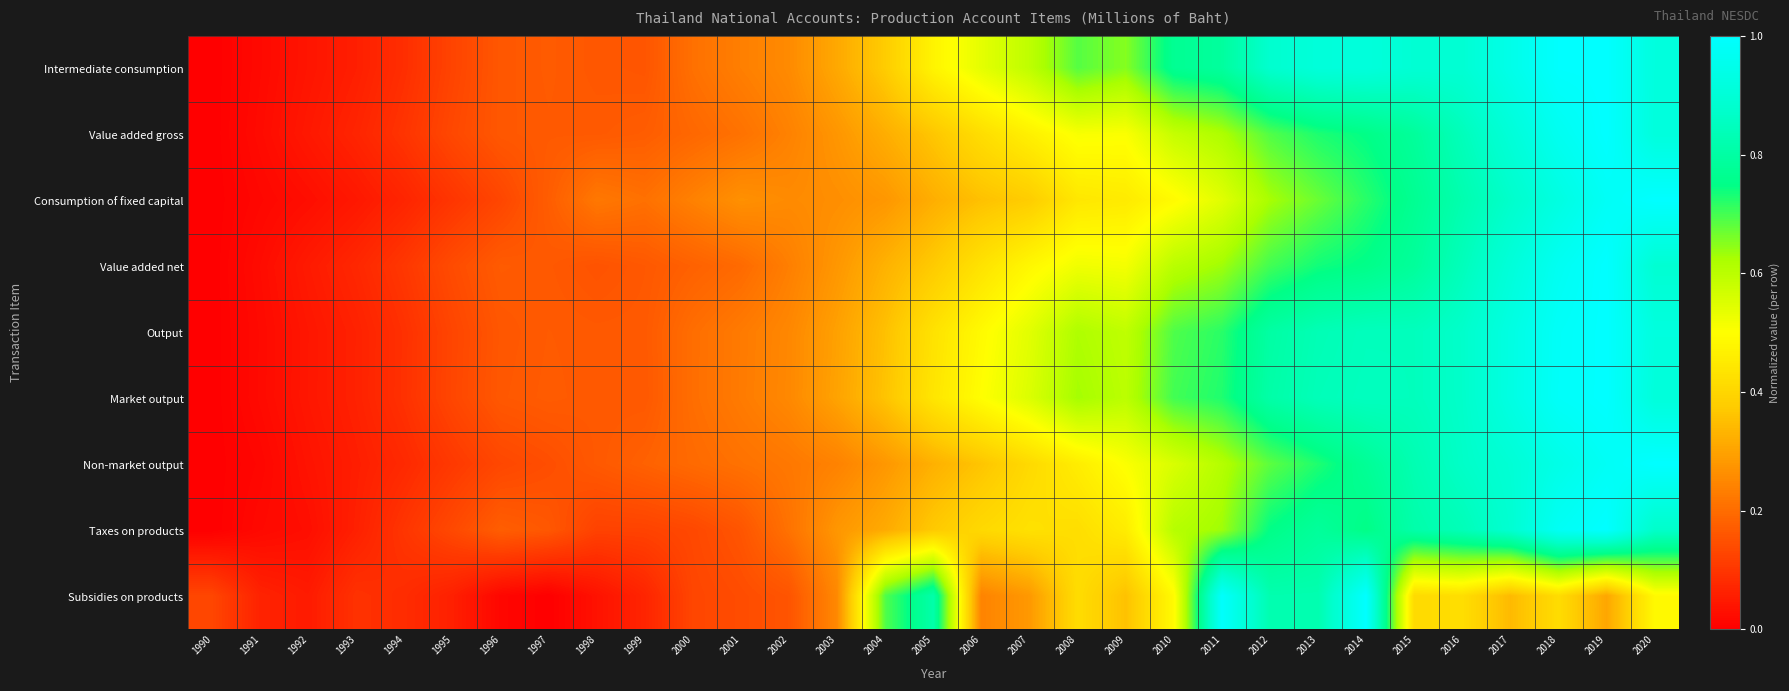

At 1994, list the series in order from smallest to largest.

Consumption of fixed capital, Non-market output, Subsidies on products, Intermediate consumption, Output, Market output, Value added gross, Taxes on products, Value added net